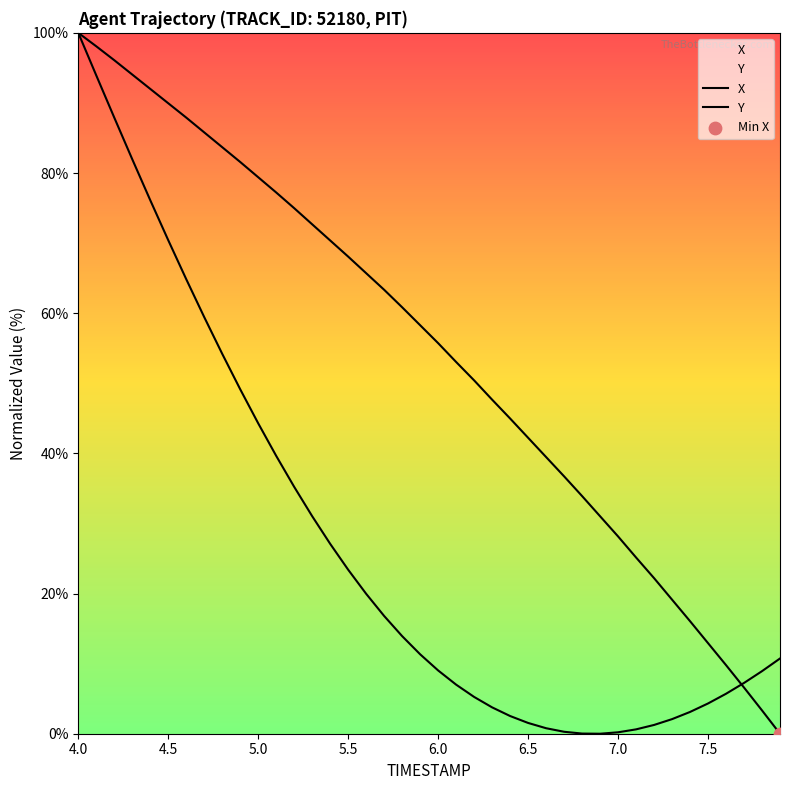

Is the value of X at 19 greater than the value of Y at 37?

Yes